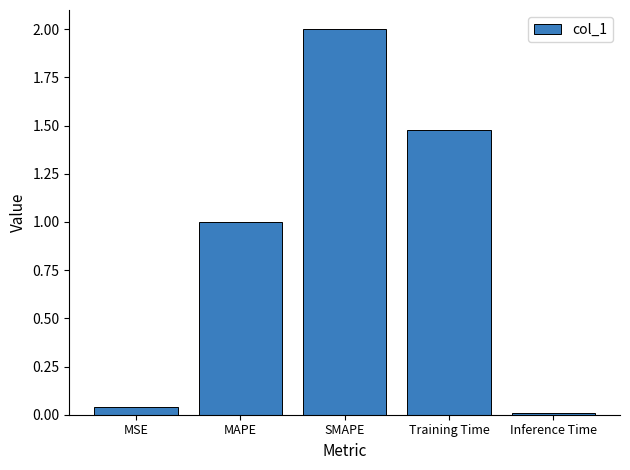

What is the value of the 2nd bar from the left?

1.0